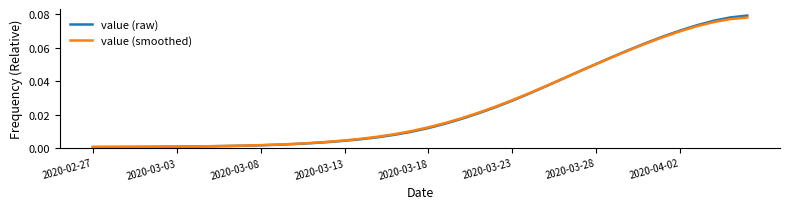

Which series has the widest spread of values?

value (raw)